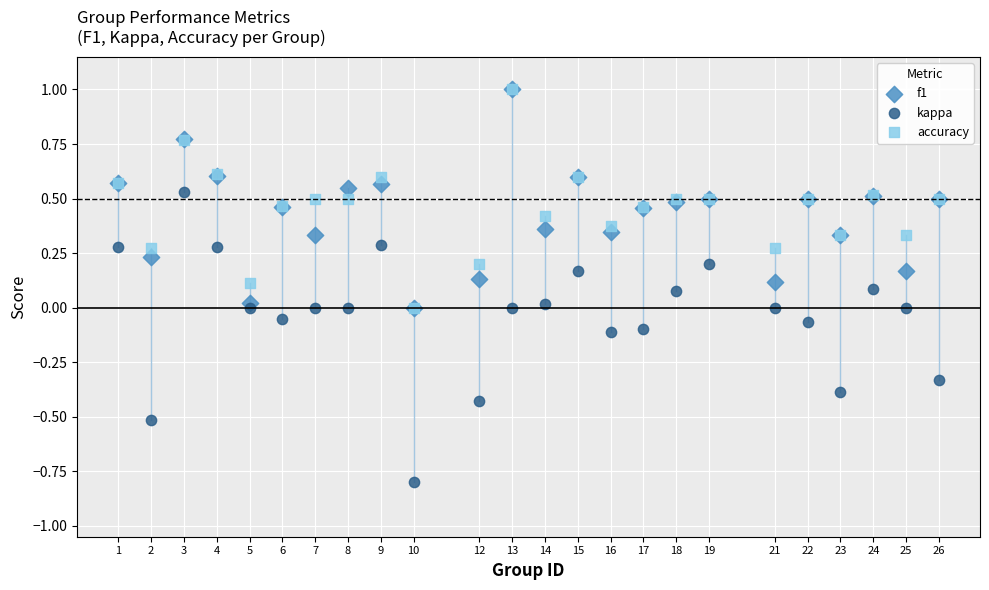

What are all the series names shown in the legend?

f1, kappa, accuracy